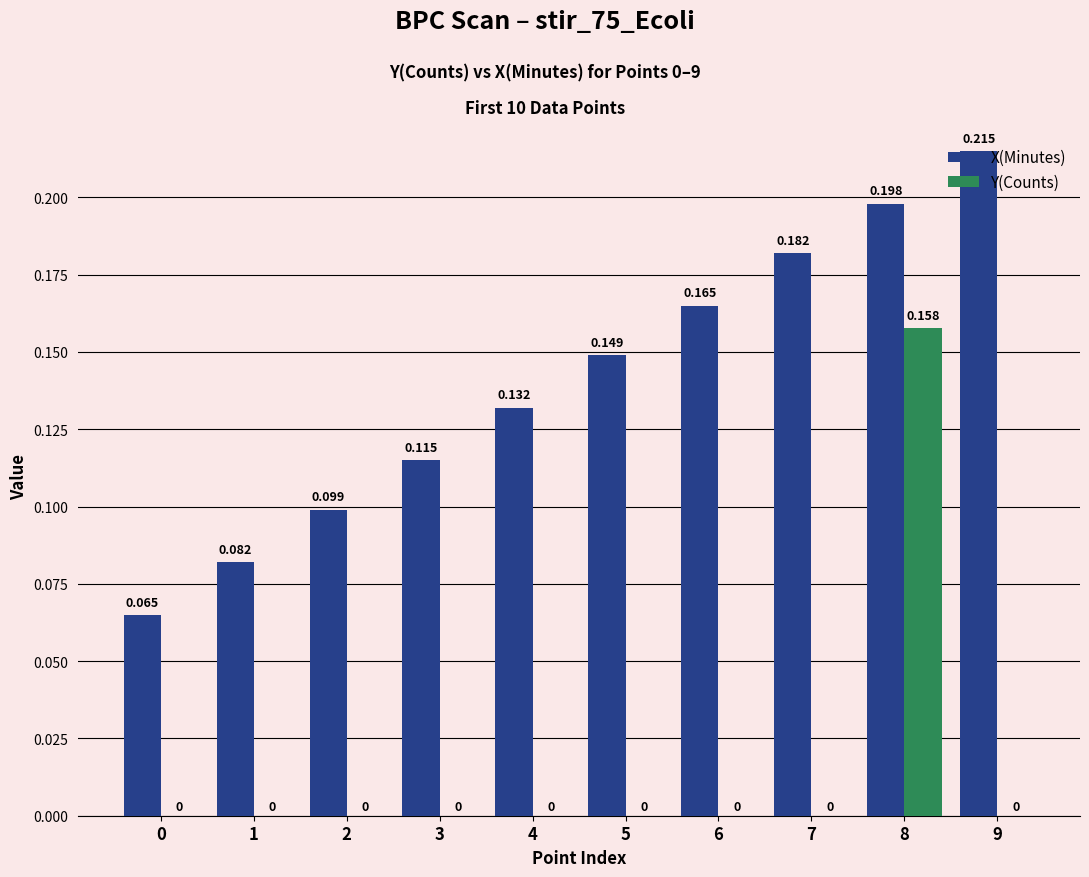

True or false: Y(Counts) has a value of 0.0 at 6.

True